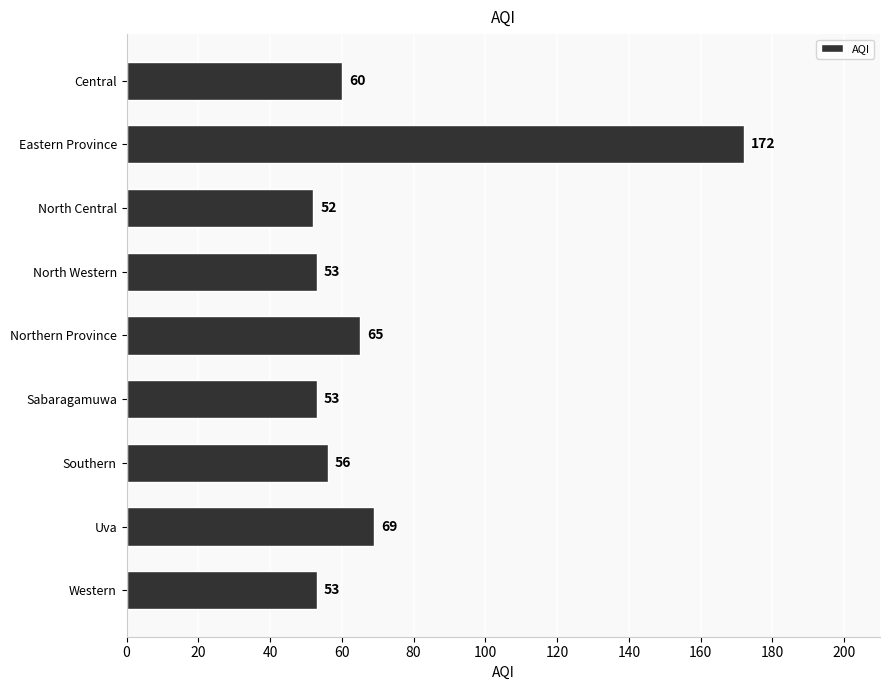

What is the value of the 4th bar from the top?

53